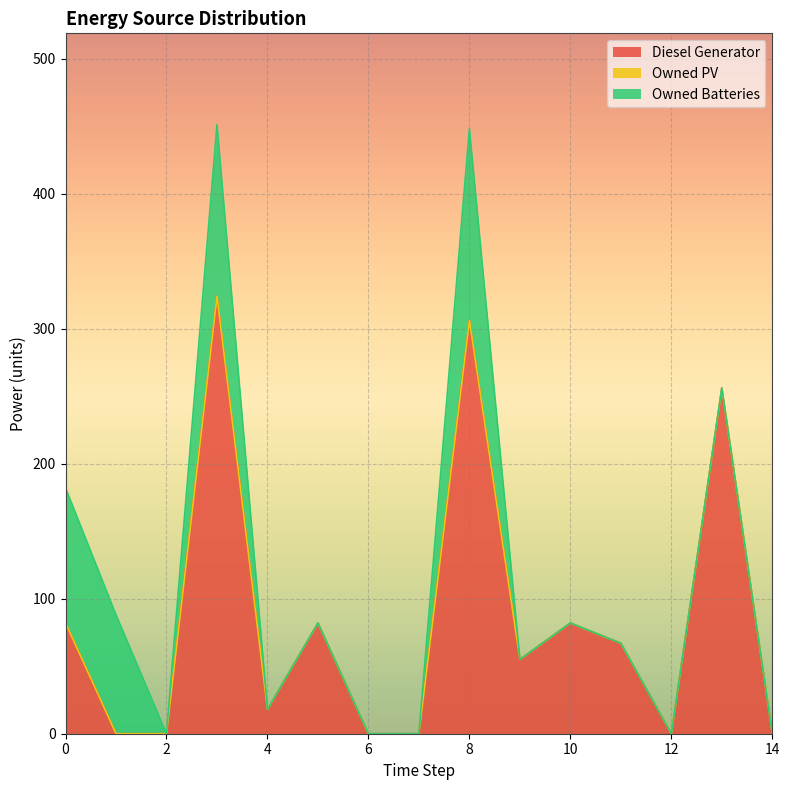

True or false: Owned PV and Diesel Generator cross at least once.

False